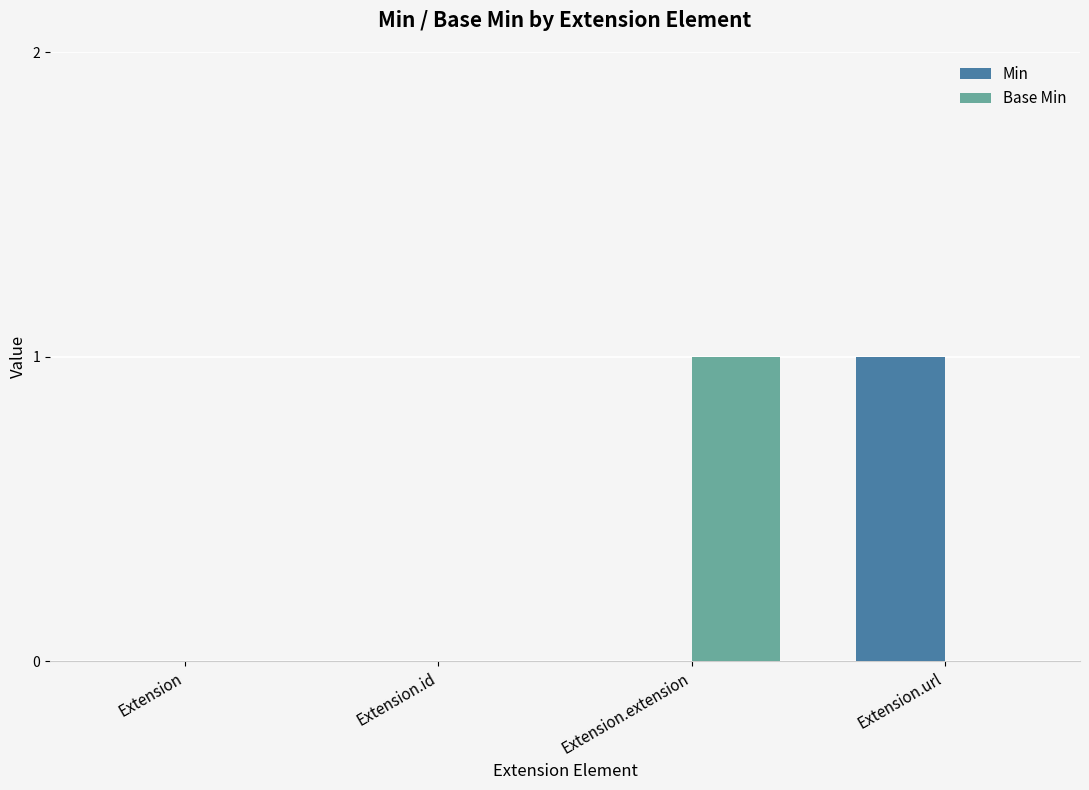

Which category has the highest value in the Min series?

Extension.url